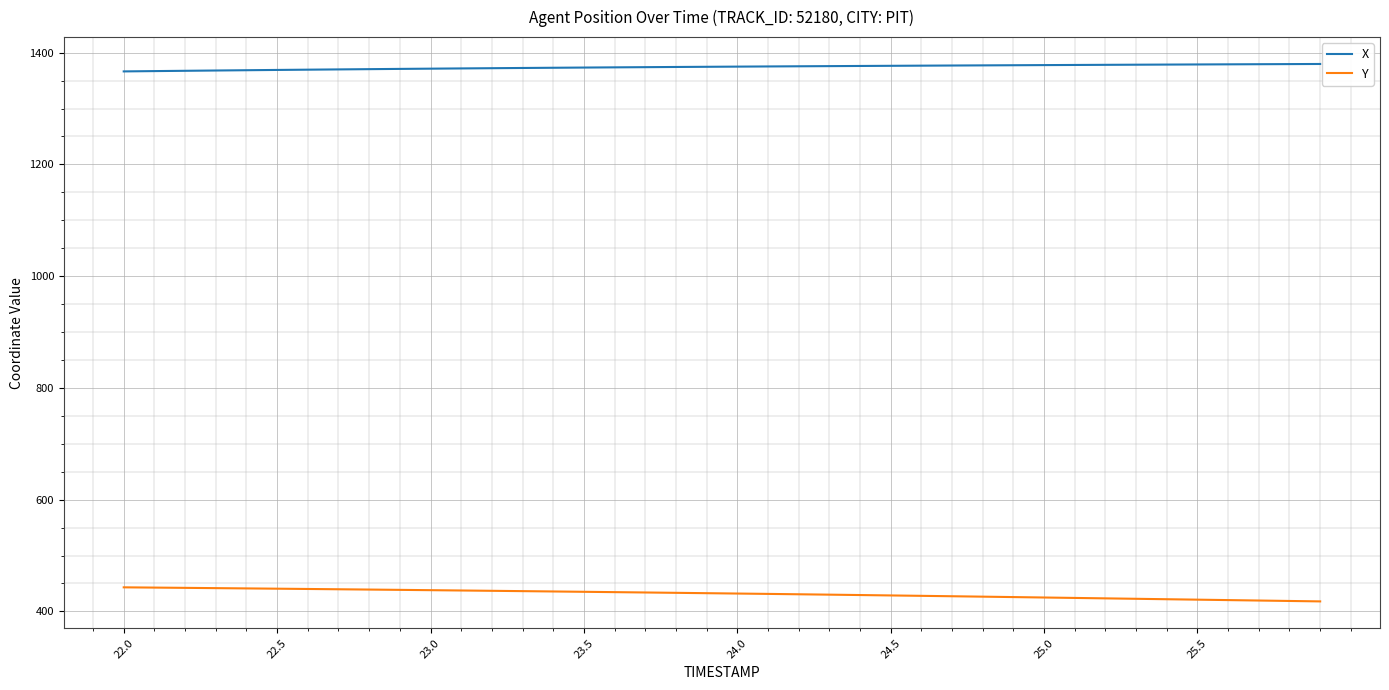

What is the minimum value for Y?

417.9